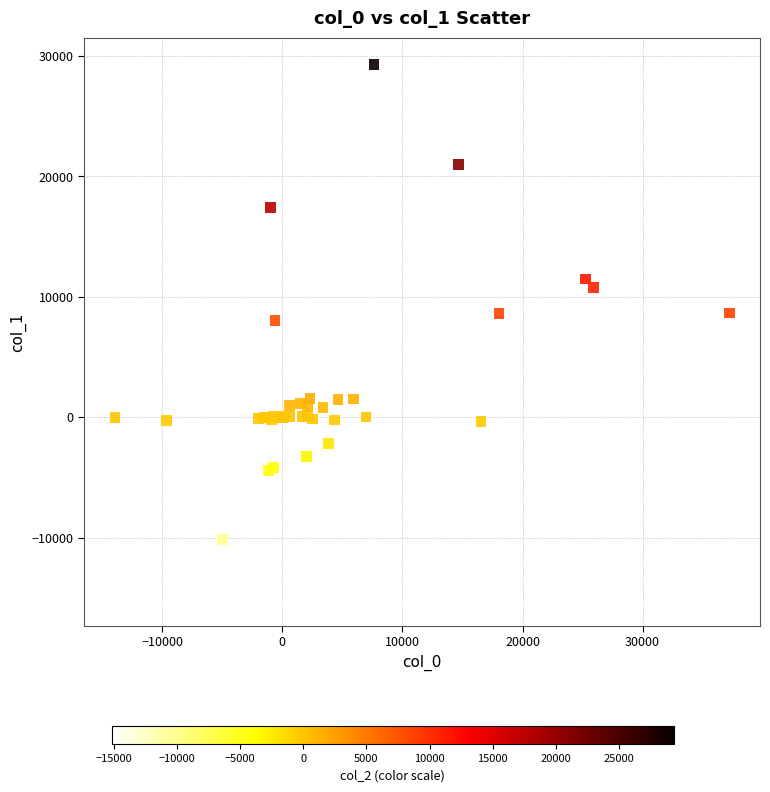

What Y value in the scatter plot is closest to 7086?

8019.0